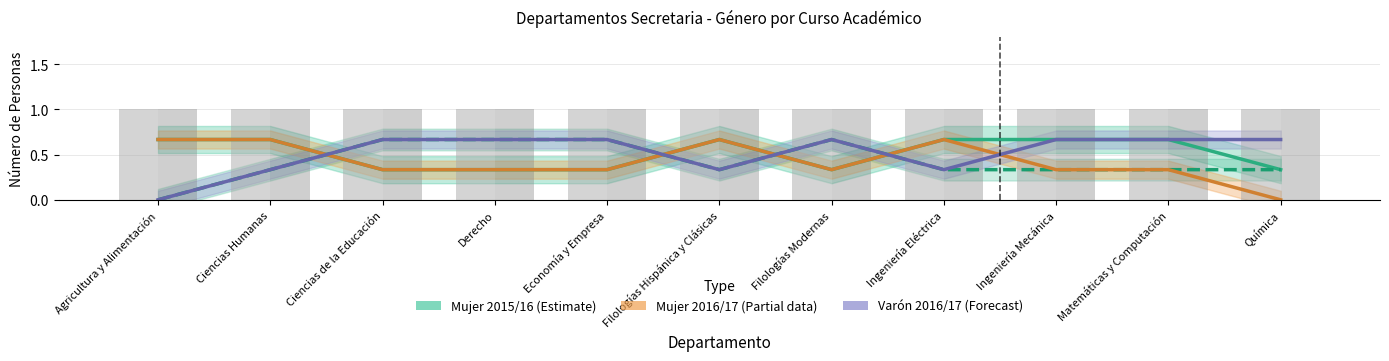

At how many categories does at least one series exceed 0?

11